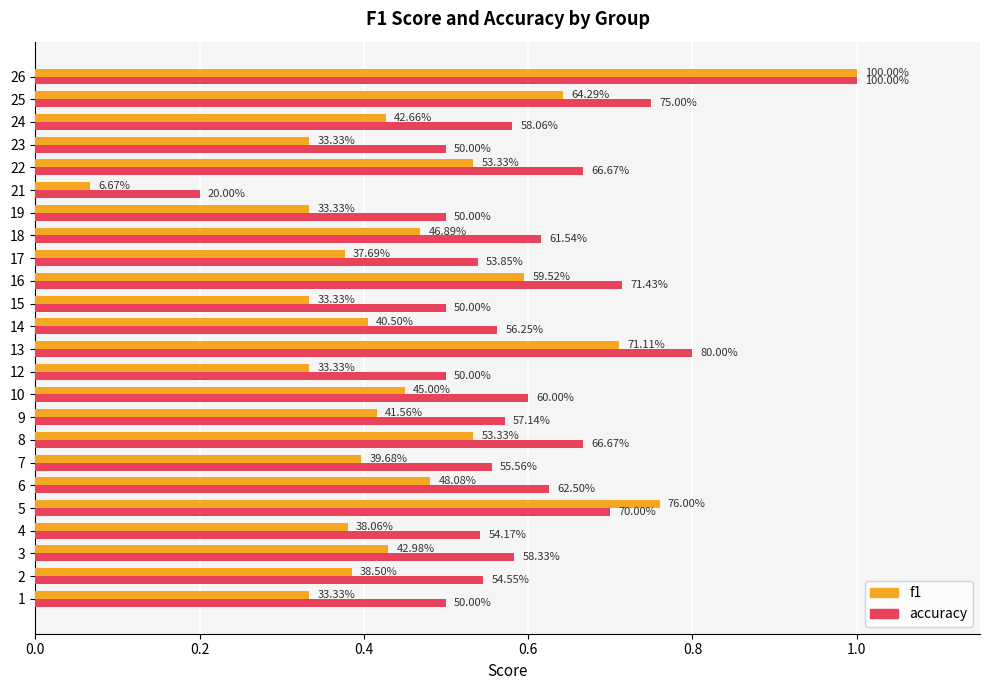

What are all the series names shown in the legend?

f1, accuracy